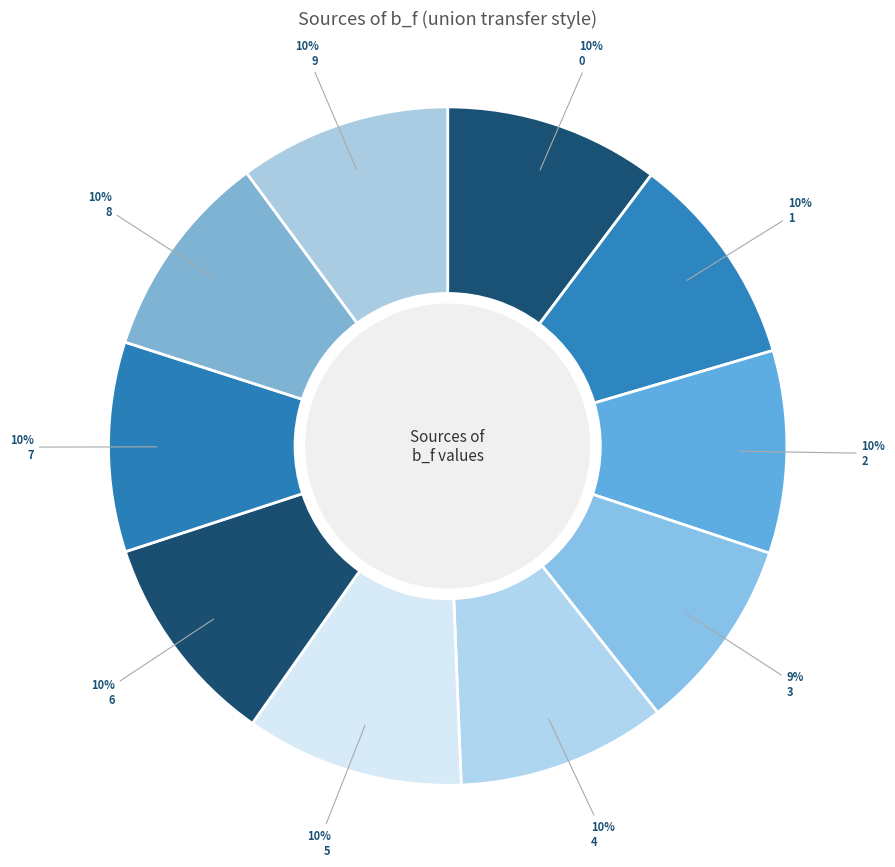

To the nearest percent, what percentage of the pie is 0?

10%